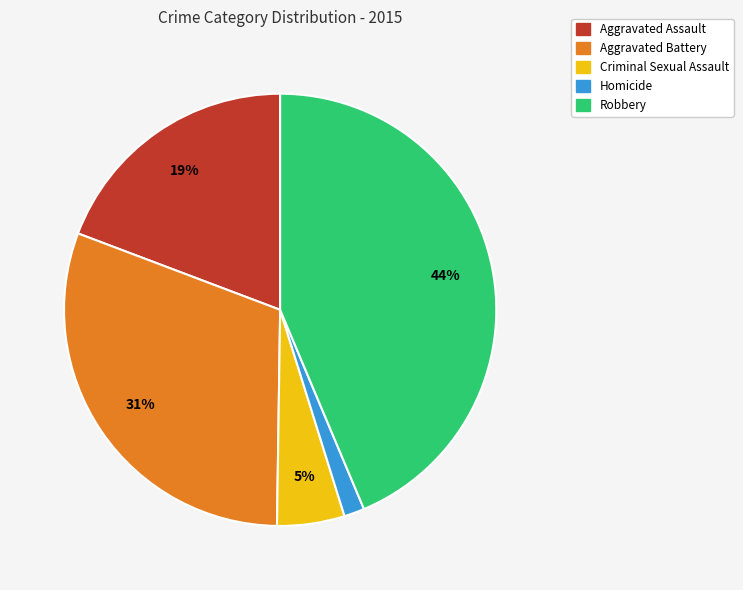

Which slice is the smallest?

Homicide